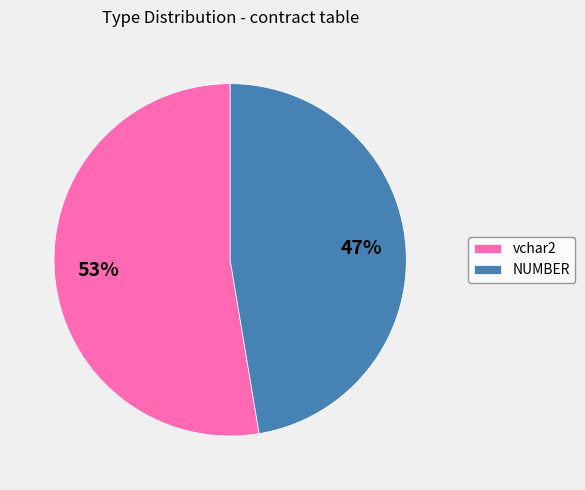

To the nearest percent, what is the average slice percentage?

50%